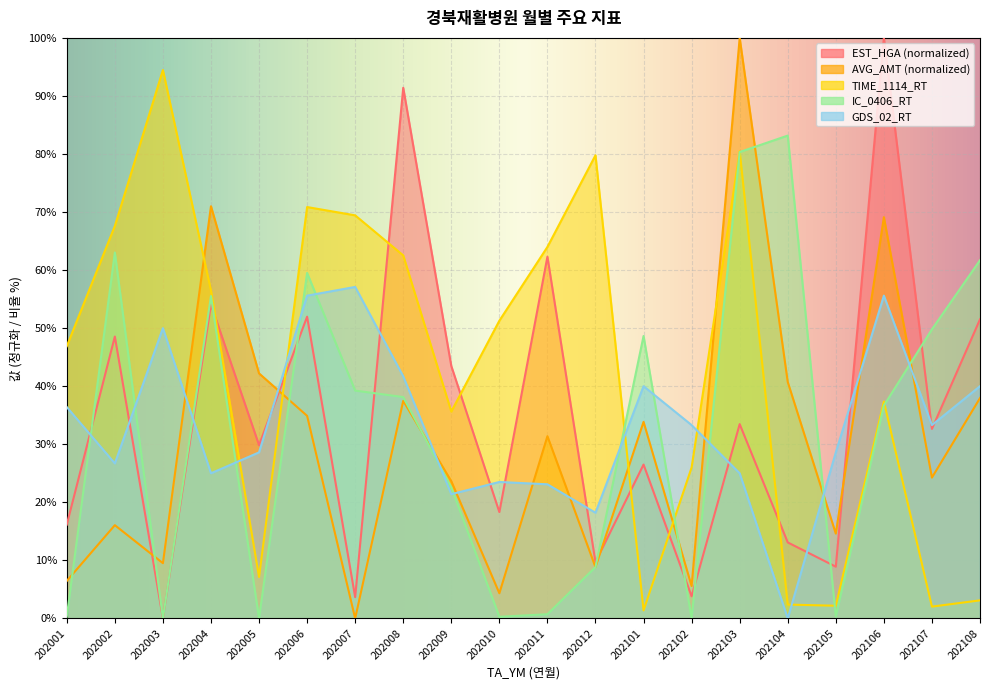

How many values in the IC_0406_RT series are below 38?

10